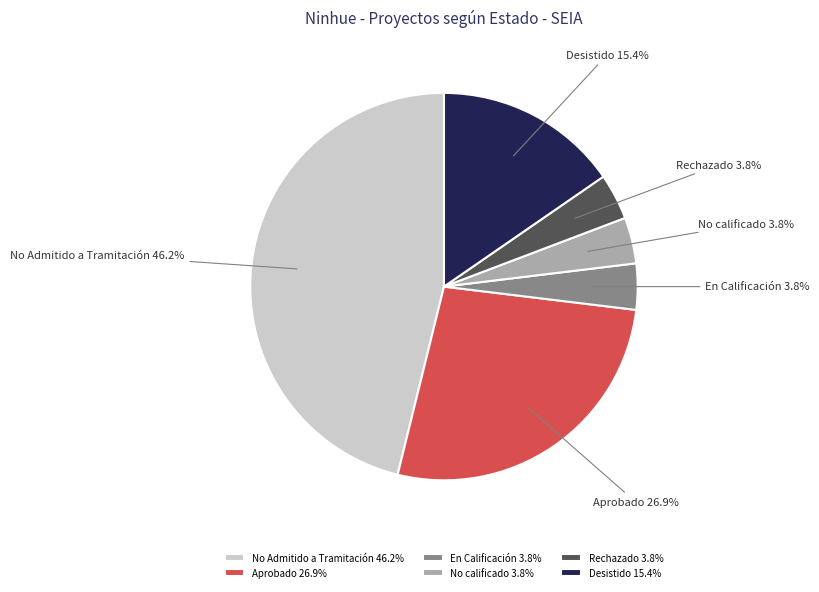

To the nearest percent, what portion does Desistido represent?

15%